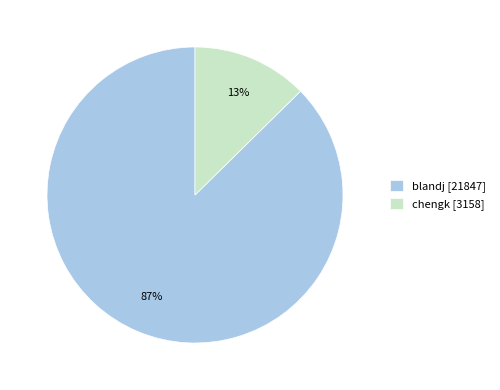

How many slices are in this pie chart?

2